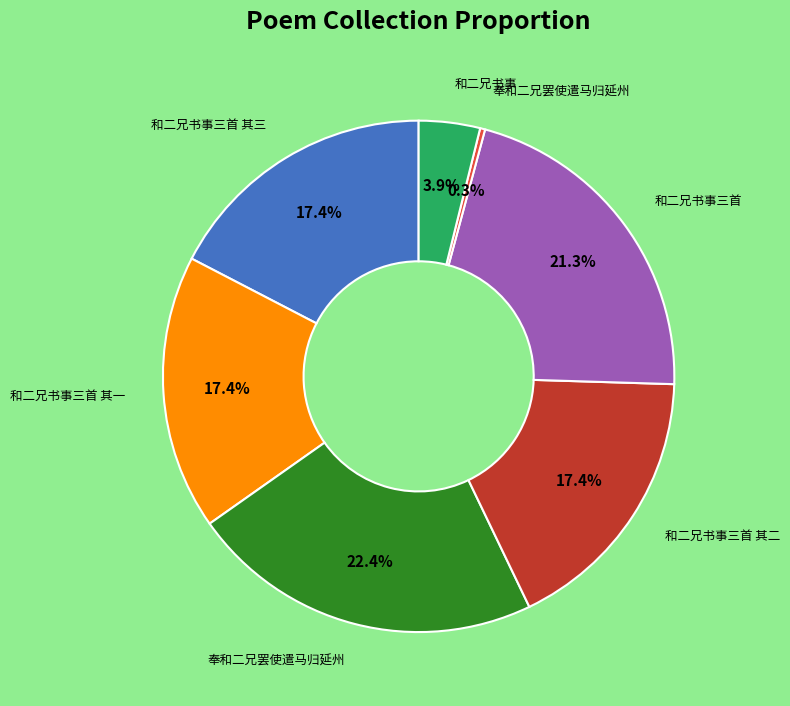

Is there any slice that represents more than half of the pie?

No